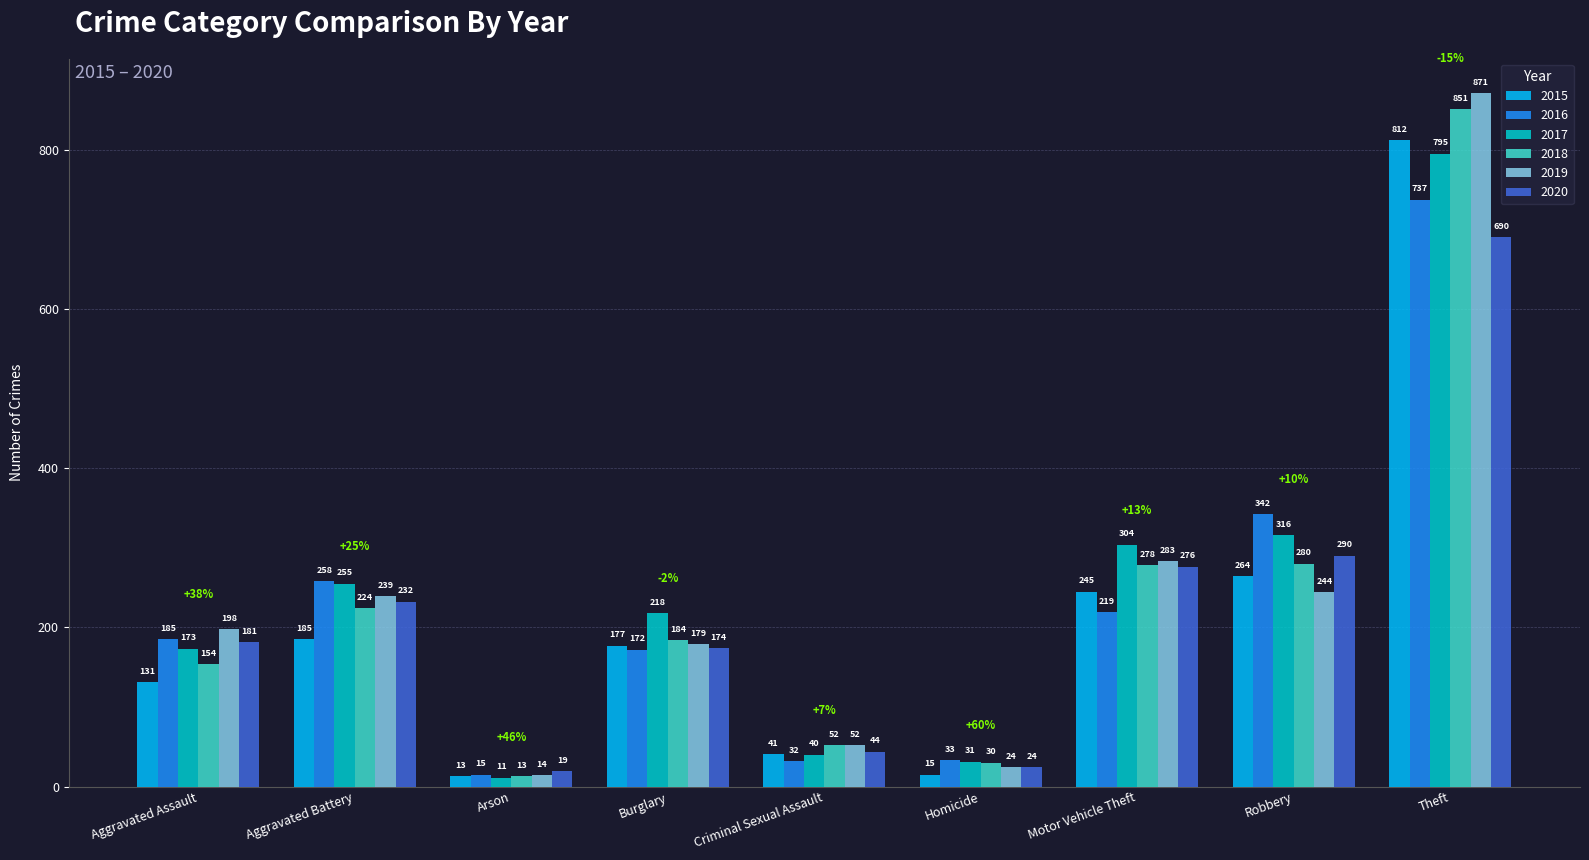

The 2020 series shows 1092 at Theft. True or false?

False